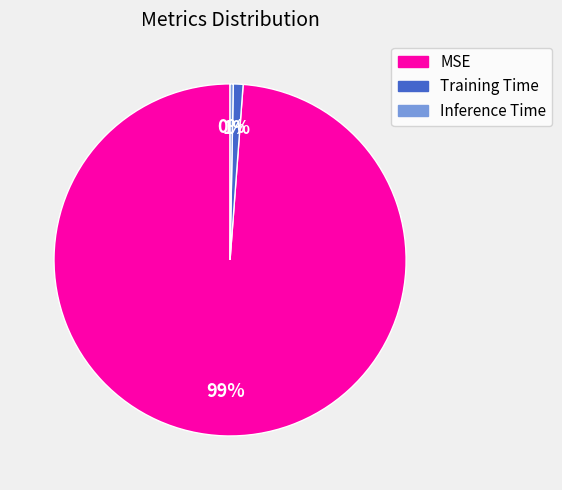

Between MSE and Inference Time, which is larger?

MSE